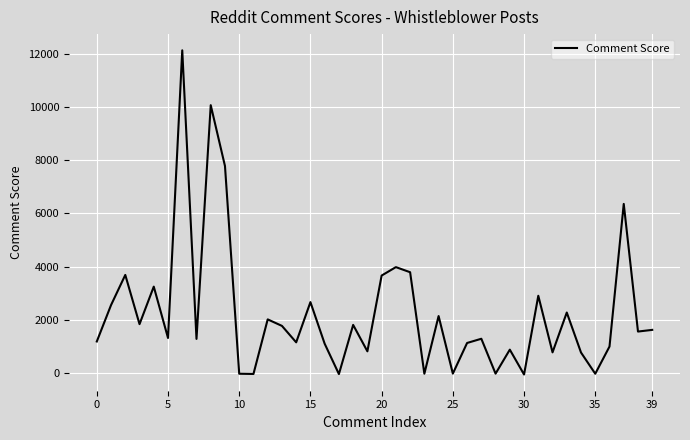

What is the difference between the maximum and minimum values?

12202